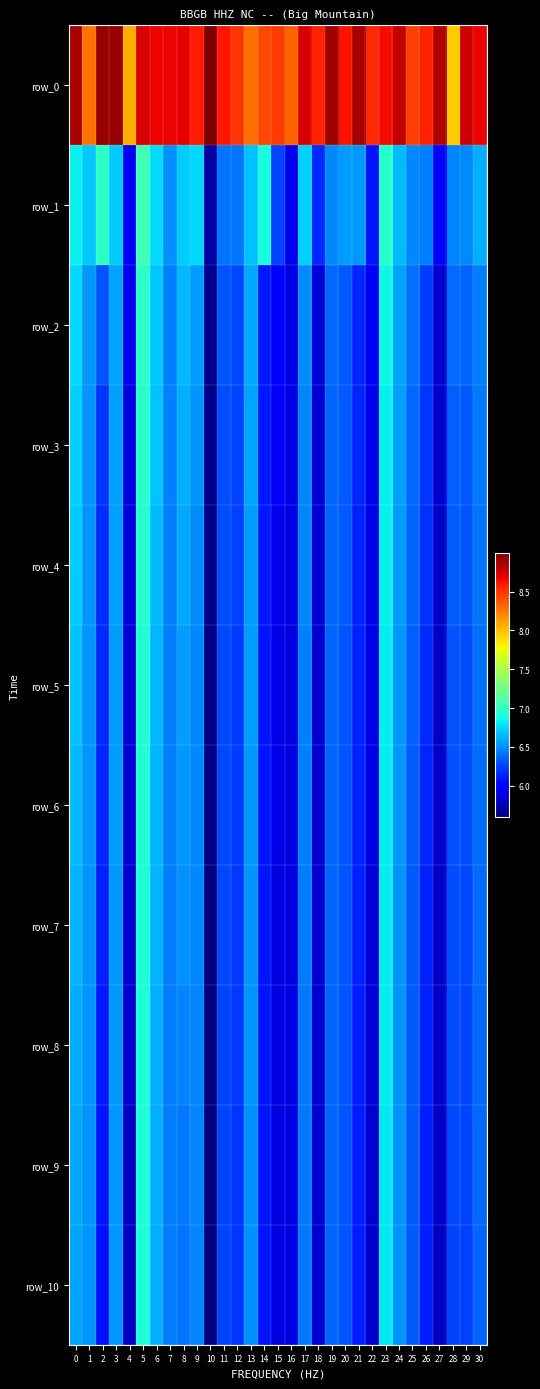

Reading left to right, extract all data points from this chart.

row_0: 0=8.9	1=8.3	2=8.9	3=8.9	4=8.1	5=8.7	6=8.7	7=8.7	8=8.7	9=8.6	10=9.0	11=8.6	12=8.5	13=8.3	14=8.4	15=8.5	16=8.3	17=8.7	18=8.6	19=8.9	20=8.6	21=8.9	22=8.5	23=8.6	24=8.8	25=8.5	26=8.6	27=8.8	28=7.9	29=8.8	30=8.7
row_1: 0=6.8	1=6.7	2=7.0	3=6.7	4=6.0	5=7.1	6=6.8	7=6.5	8=6.7	9=6.8	10=5.7	11=6.4	12=6.4	13=6.7	14=6.9	15=6.3	16=5.9	17=6.7	18=6.2	19=6.5	20=6.6	21=6.5	22=6.1	23=6.9	24=6.7	25=6.5	26=6.4	27=6.0	28=6.5	29=6.5	30=6.6
row_2: 0=6.7	1=6.5	2=6.3	3=6.6	4=5.9	5=7.0	6=6.7	7=6.5	8=6.6	9=6.6	10=5.7	11=6.3	12=6.3	13=6.6	14=6.1	15=6.0	16=5.9	17=6.5	18=5.9	19=6.4	20=6.3	21=6.2	22=6.0	23=6.9	24=6.6	25=6.4	26=6.2	27=5.8	28=6.4	29=6.4	30=6.4
row_3: 0=6.7	1=6.5	2=6.2	3=6.6	4=5.9	5=7.0	6=6.7	7=6.5	8=6.6	9=6.5	10=5.6	11=6.3	12=6.3	13=6.6	14=6.1	15=6.0	16=5.9	17=6.5	18=5.9	19=6.4	20=6.3	21=6.1	22=5.9	23=6.8	24=6.6	25=6.4	26=6.2	27=5.8	28=6.4	29=6.3	30=6.4
row_4: 0=6.7	1=6.5	2=6.2	3=6.6	4=5.9	5=6.9	6=6.7	7=6.5	8=6.6	9=6.5	10=5.6	11=6.3	12=6.2	13=6.6	14=6.1	15=5.9	16=5.9	17=6.5	18=5.9	19=6.4	20=6.3	21=6.1	22=5.9	23=6.8	24=6.5	25=6.4	26=6.2	27=5.8	28=6.3	29=6.3	30=6.4
row_5: 0=6.7	1=6.5	2=6.2	3=6.5	4=5.9	5=6.9	6=6.6	7=6.4	8=6.6	9=6.5	10=5.6	11=6.3	12=6.2	13=6.5	14=6.1	15=5.9	16=5.9	17=6.5	18=5.9	19=6.4	20=6.3	21=6.1	22=5.9	23=6.8	24=6.5	25=6.3	26=6.2	27=5.8	28=6.3	29=6.3	30=6.4
row_6: 0=6.7	1=6.5	2=6.1	3=6.5	4=5.9	5=6.9	6=6.6	7=6.4	8=6.5	9=6.5	10=5.6	11=6.3	12=6.2	13=6.5	14=6.1	15=5.9	16=5.9	17=6.4	18=5.8	19=6.4	20=6.3	21=6.1	22=5.9	23=6.8	24=6.5	25=6.3	26=6.2	27=5.8	28=6.3	29=6.3	30=6.4
row_7: 0=6.6	1=6.5	2=6.1	3=6.5	4=5.9	5=6.9	6=6.6	7=6.4	8=6.5	9=6.5	10=5.6	11=6.3	12=6.2	13=6.5	14=6.1	15=5.9	16=5.9	17=6.4	18=5.8	19=6.4	20=6.3	21=6.1	22=5.9	23=6.8	24=6.5	25=6.3	26=6.1	27=5.8	28=6.3	29=6.3	30=6.4
row_8: 0=6.6	1=6.5	2=6.1	3=6.5	4=5.8	5=6.9	6=6.6	7=6.4	8=6.5	9=6.5	10=5.6	11=6.3	12=6.2	13=6.5	14=6.1	15=5.9	16=5.9	17=6.4	18=5.8	19=6.4	20=6.3	21=6.1	22=5.9	23=6.8	24=6.5	25=6.3	26=6.1	27=5.8	28=6.3	29=6.3	30=6.4
row_9: 0=6.6	1=6.5	2=6.1	3=6.5	4=5.8	5=6.9	6=6.6	7=6.4	8=6.4	9=6.5	10=5.6	11=6.3	12=6.2	13=6.5	14=6.1	15=5.9	16=5.9	17=6.4	18=5.8	19=6.4	20=6.3	21=6.1	22=5.8	23=6.8	24=6.5	25=6.3	26=6.1	27=5.8	28=6.3	29=6.2	30=6.4
row_10: 0=6.6	1=6.5	2=6.1	3=6.5	4=5.8	5=6.9	6=6.6	7=6.4	8=6.4	9=6.5	10=5.6	11=6.2	12=6.2	13=6.5	14=6.1	15=5.9	16=5.9	17=6.4	18=5.8	19=6.4	20=6.3	21=6.1	22=5.8	23=6.8	24=6.5	25=6.3	26=6.1	27=5.8	28=6.3	29=6.2	30=6.4